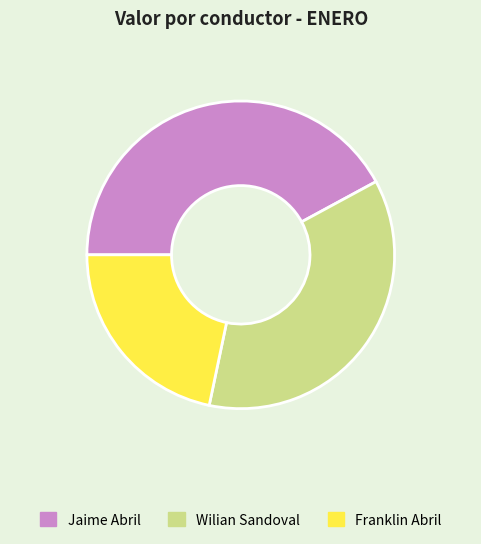

Is there any slice that represents more than half of the pie?

No